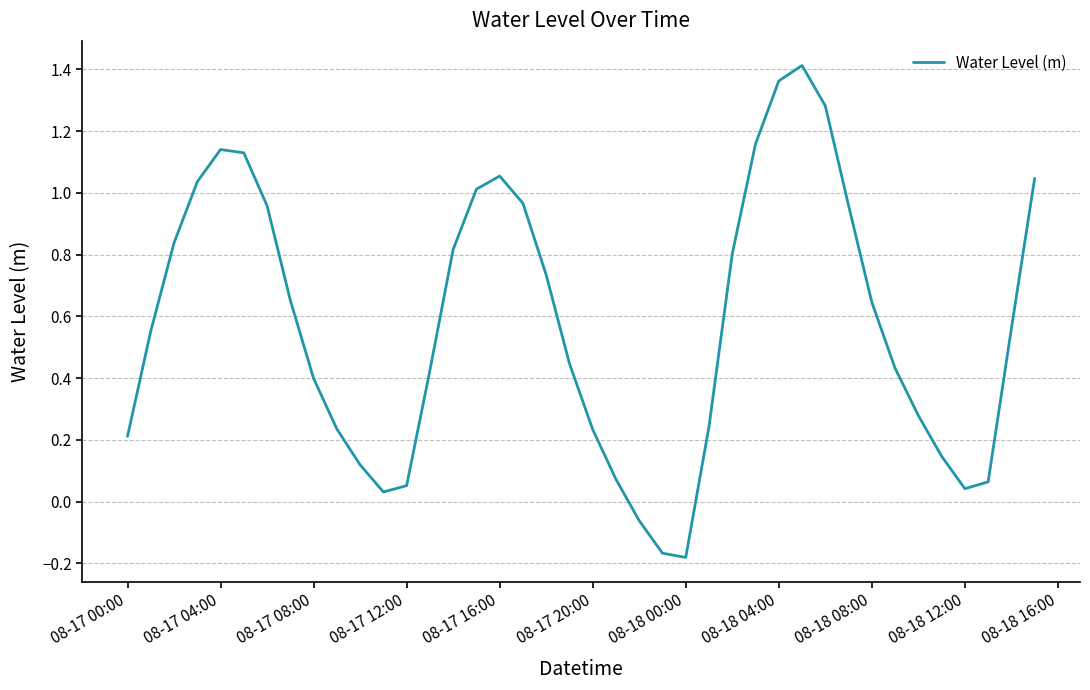

What is the greatest value displayed?

1.4